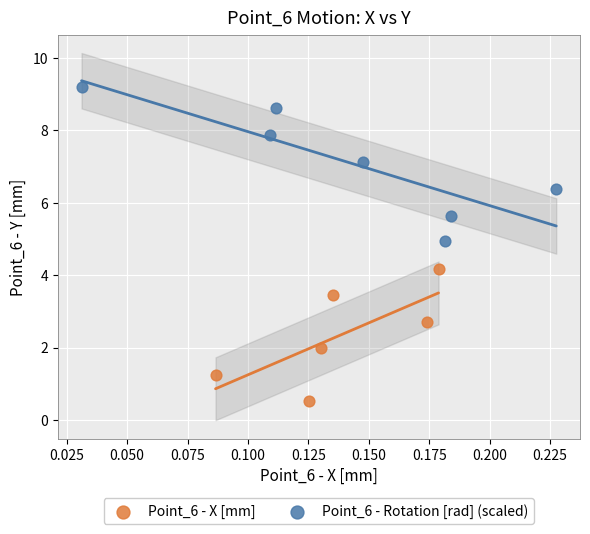

Which series has the largest Y range (max minus min)?

Point_6 - Rotation [rad] (scaled)